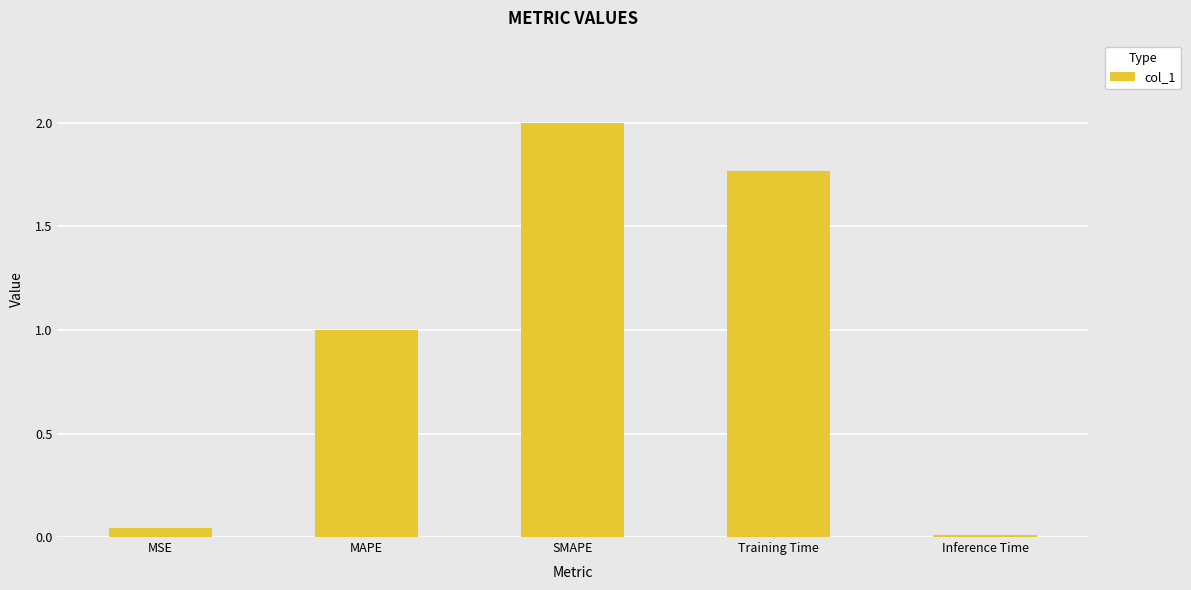

What is the label of the 3rd bar from the left?

SMAPE